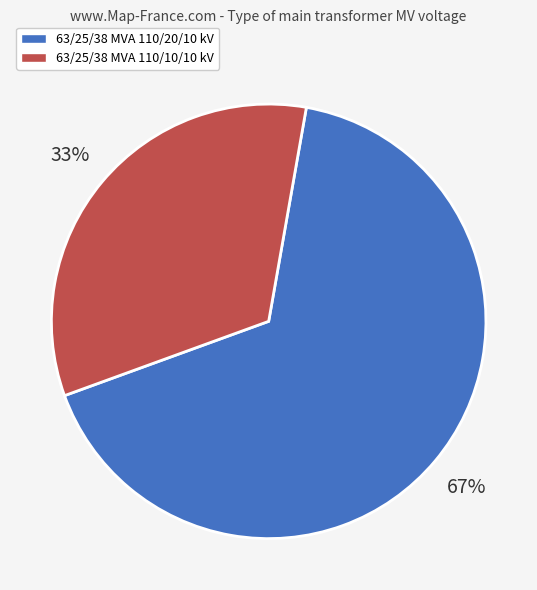

Rank the categories by value from highest to lowest.

63/25/38 MVA 110/20/10 kV, 63/25/38 MVA 110/10/10 kV